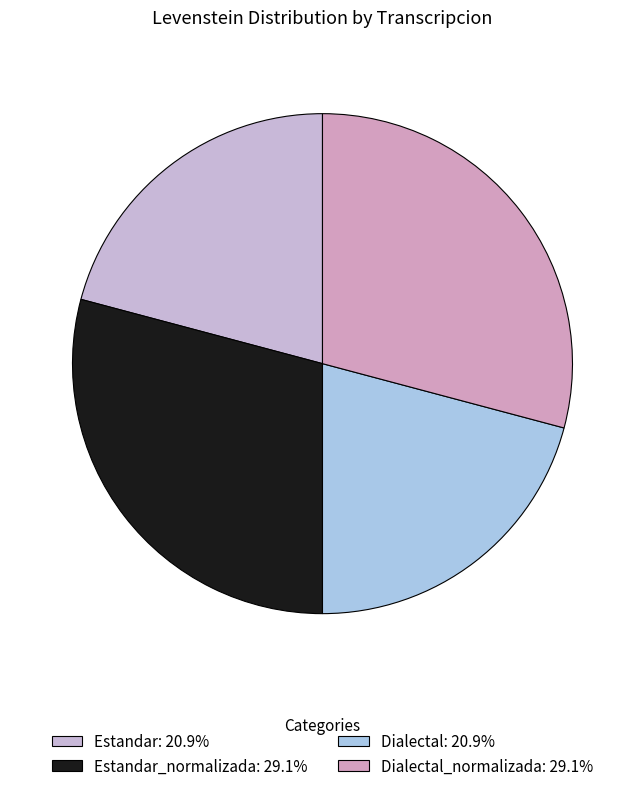

To the nearest percent, what is the average slice percentage?

25%